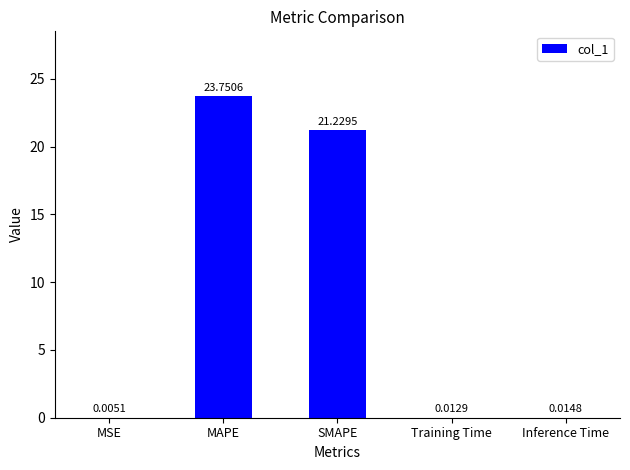

Where is the data nearest to the value 11?

SMAPE